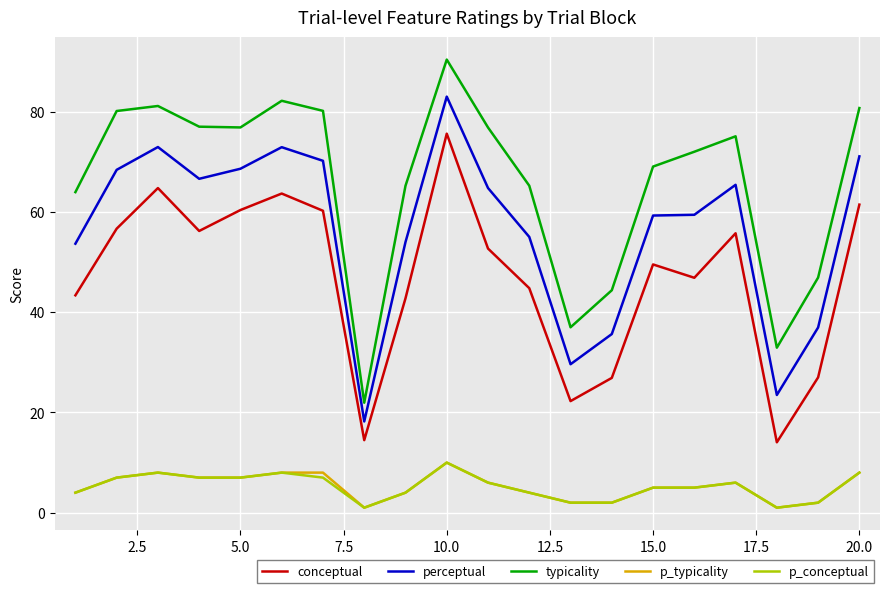

True or false: p_conceptual and conceptual cross at least once.

False